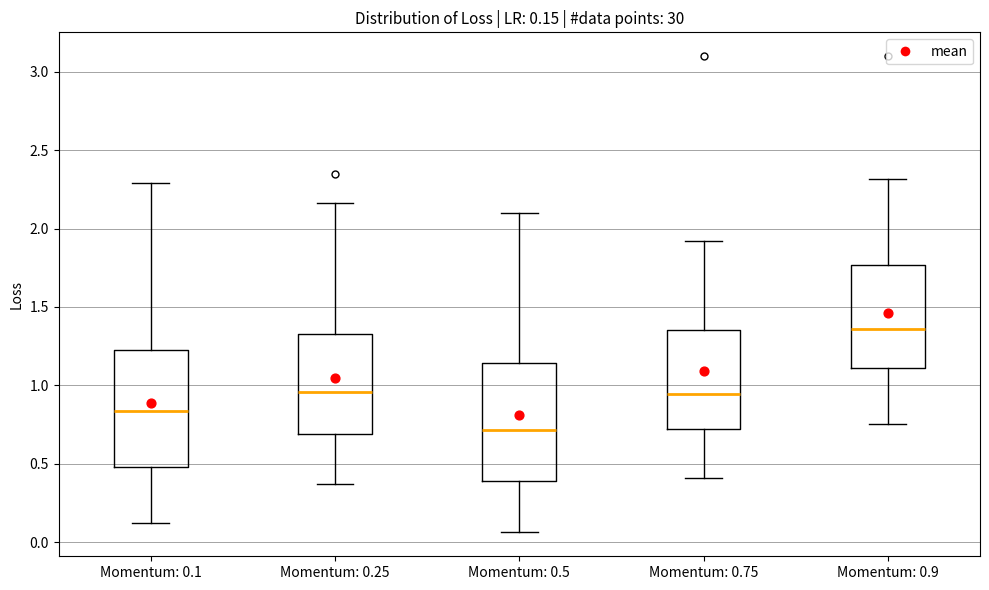

Which box has the lowest median line?

Momentum: 0.5